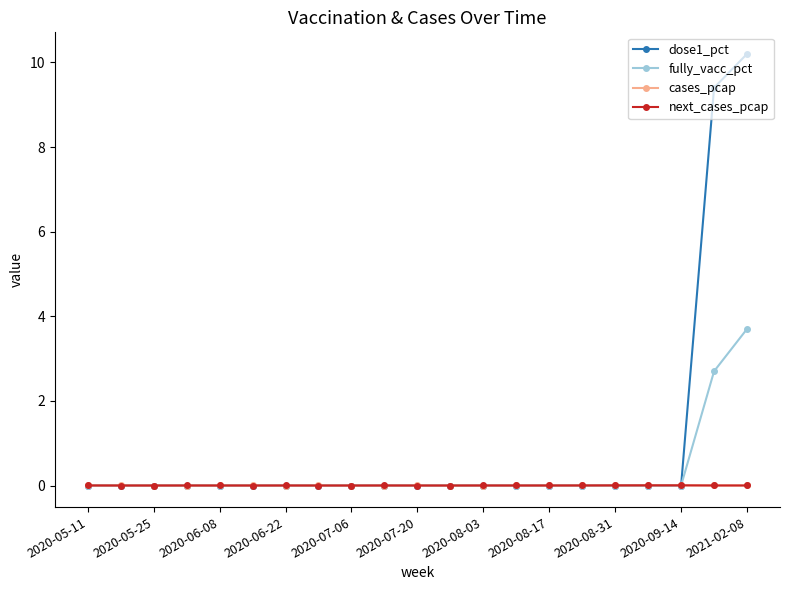

How many lines are shown in the chart?

4